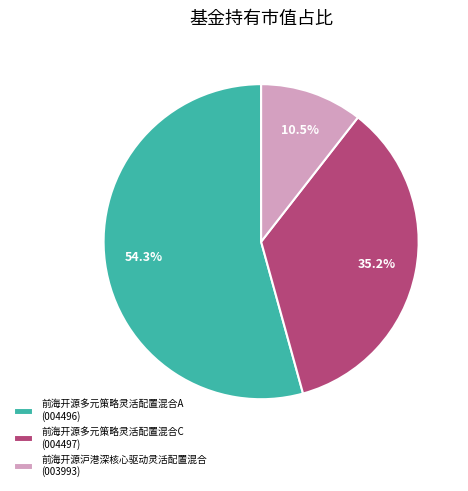

Which slice represents more than half of the pie?

前海开源多元策略灵活配置混合A